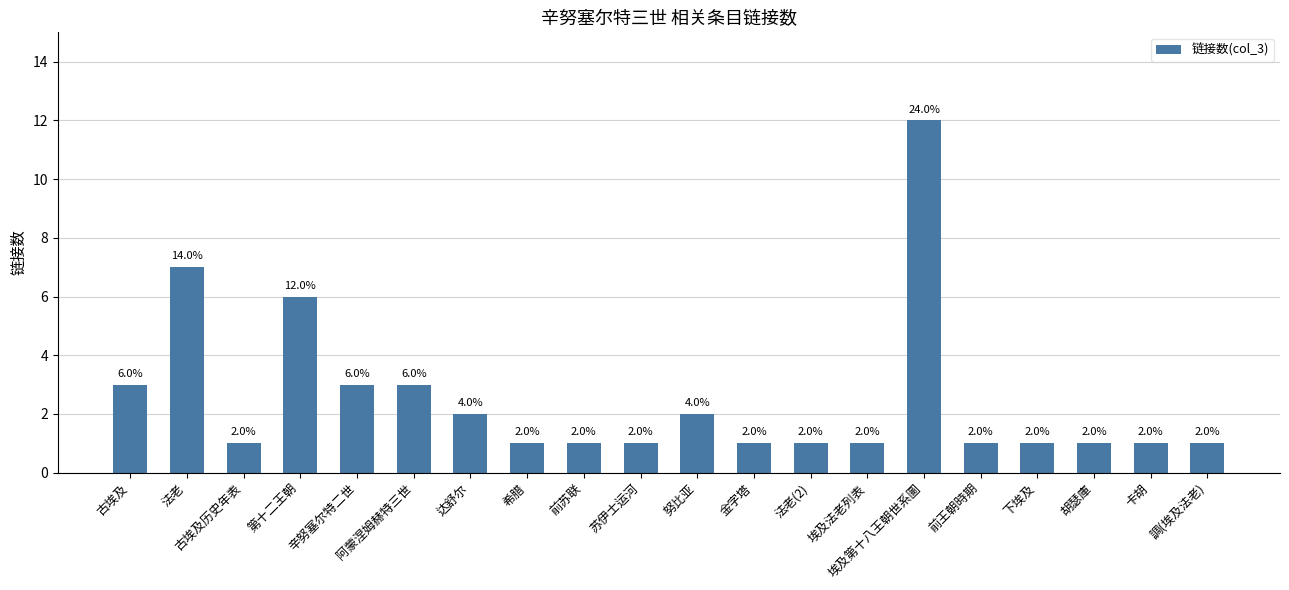

True or false: the data shows 3 at 阿蒙涅姆赫特三世.

True